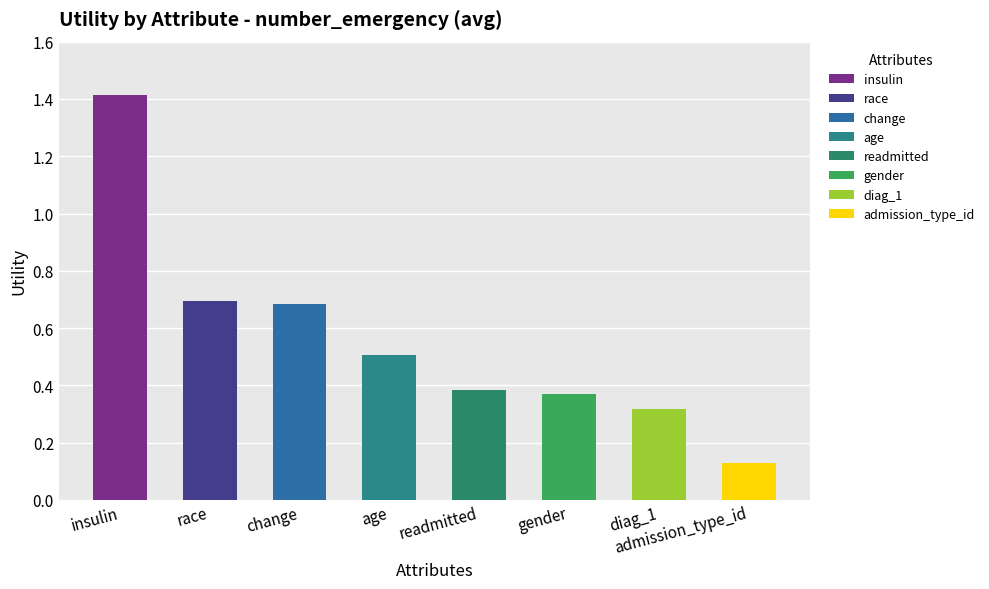

Does the chart contain any negative values?

No